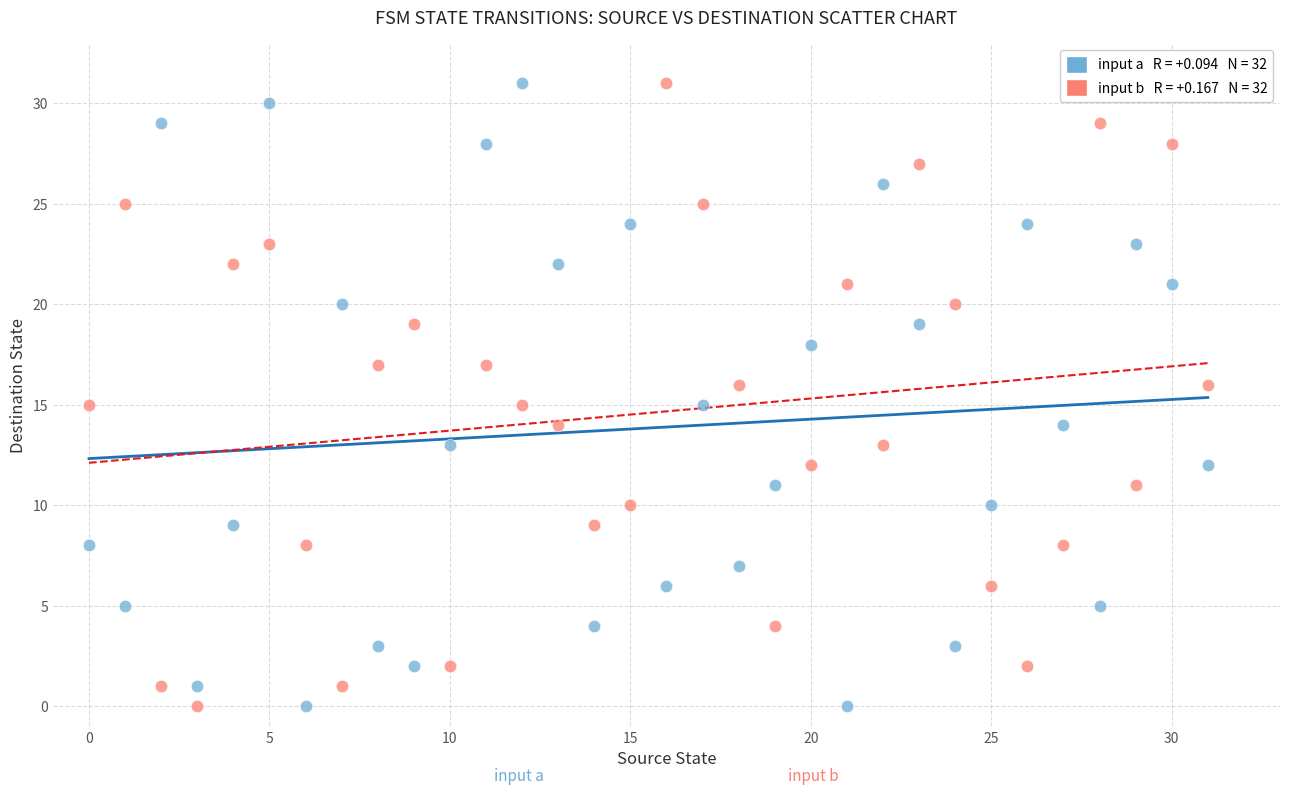

Across all data points, what is the range of Y values (max minus min)?

31